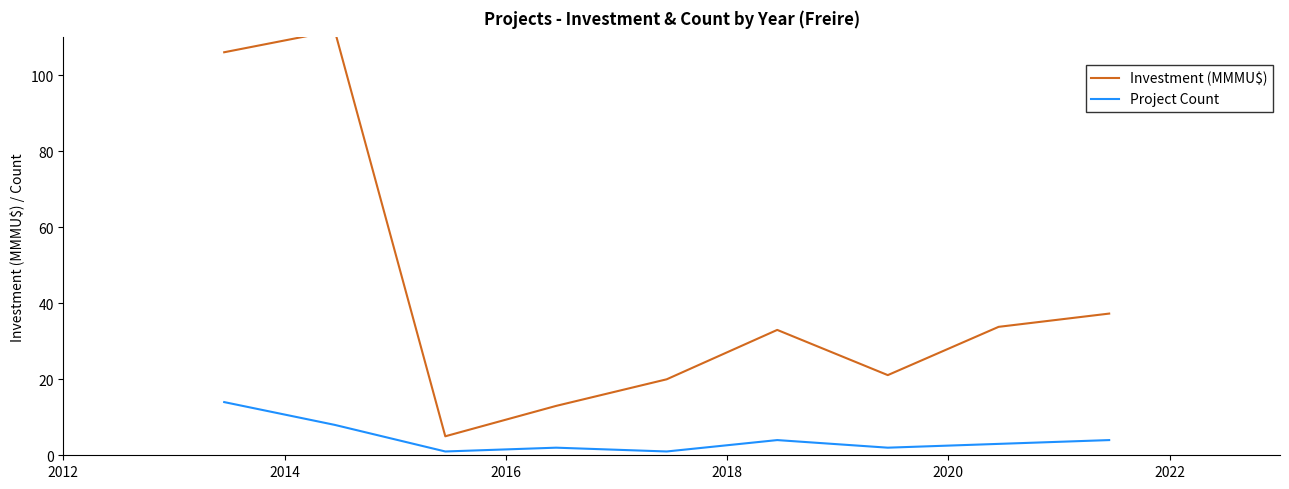

What is the maximum value for Project Count?

14